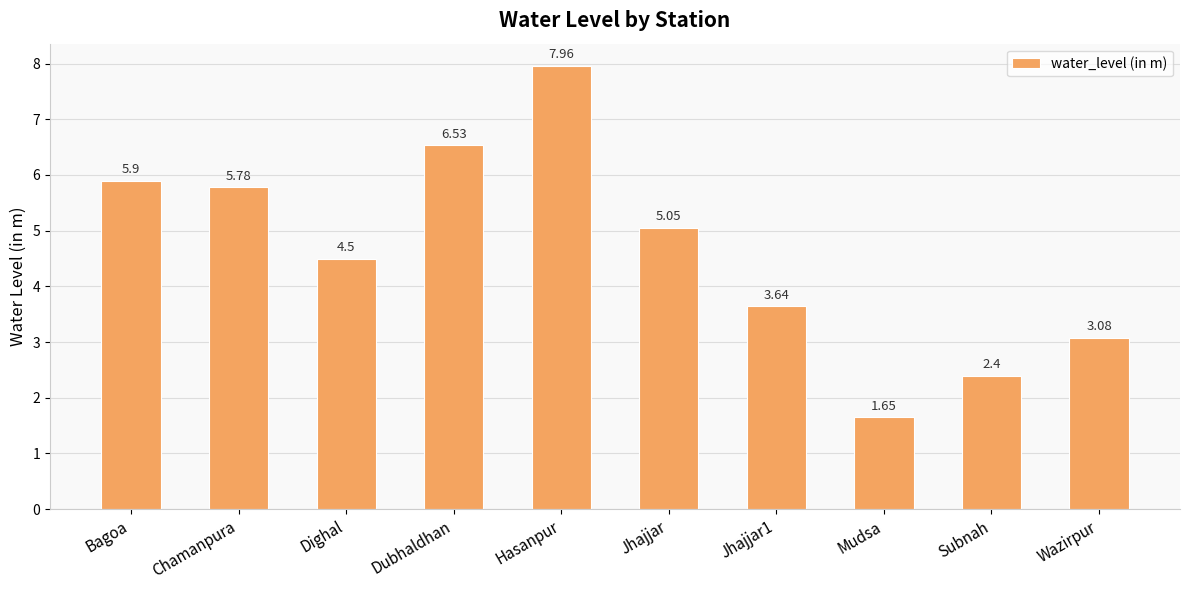

Which label corresponds to the largest value in the chart?

Hasanpur